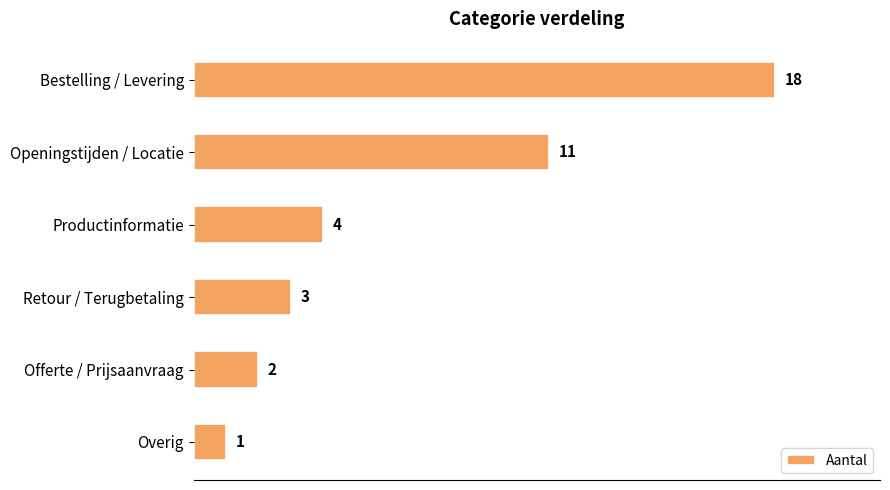

Rank the categories by value from lowest to highest.

Overig, Offerte / Prijsaanvraag, Retour / Terugbetaling, Productinformatie, Openingstijden / Locatie, Bestelling / Levering